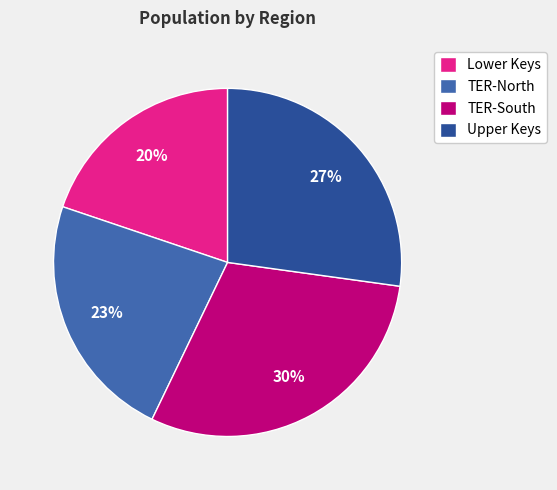

True or false: TER-North accounts for 23% of the total.

True